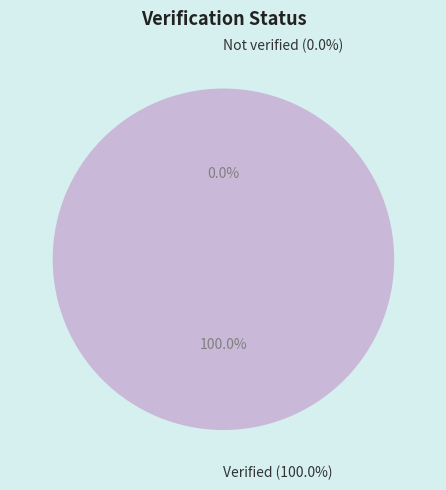

How many segments does this pie chart have?

2